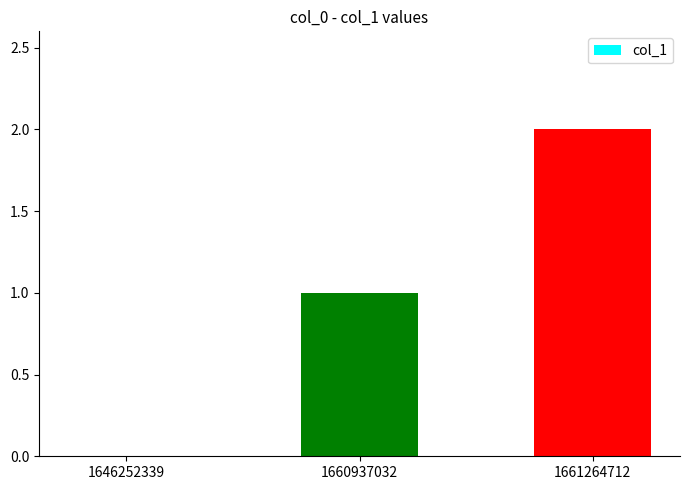

What is the greatest value displayed?

2